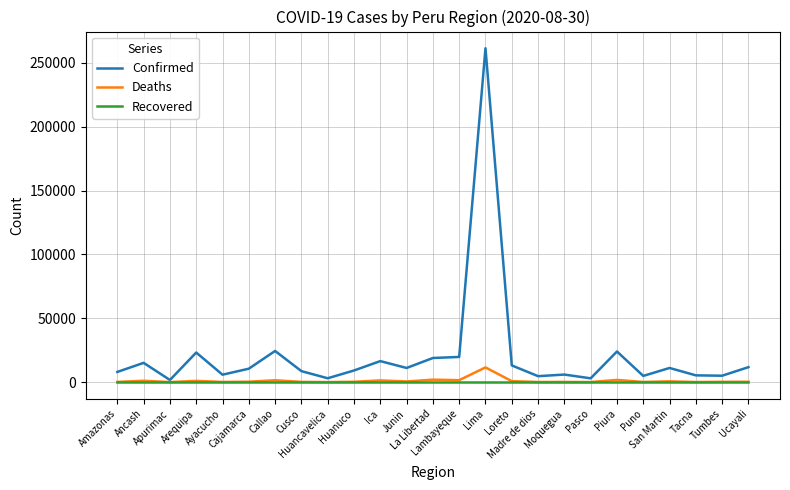

Which series has the widest spread of values?

Confirmed